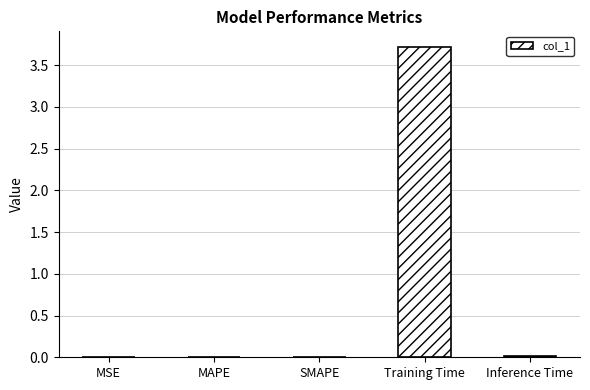

Between Training Time and MAPE, which is larger?

Training Time